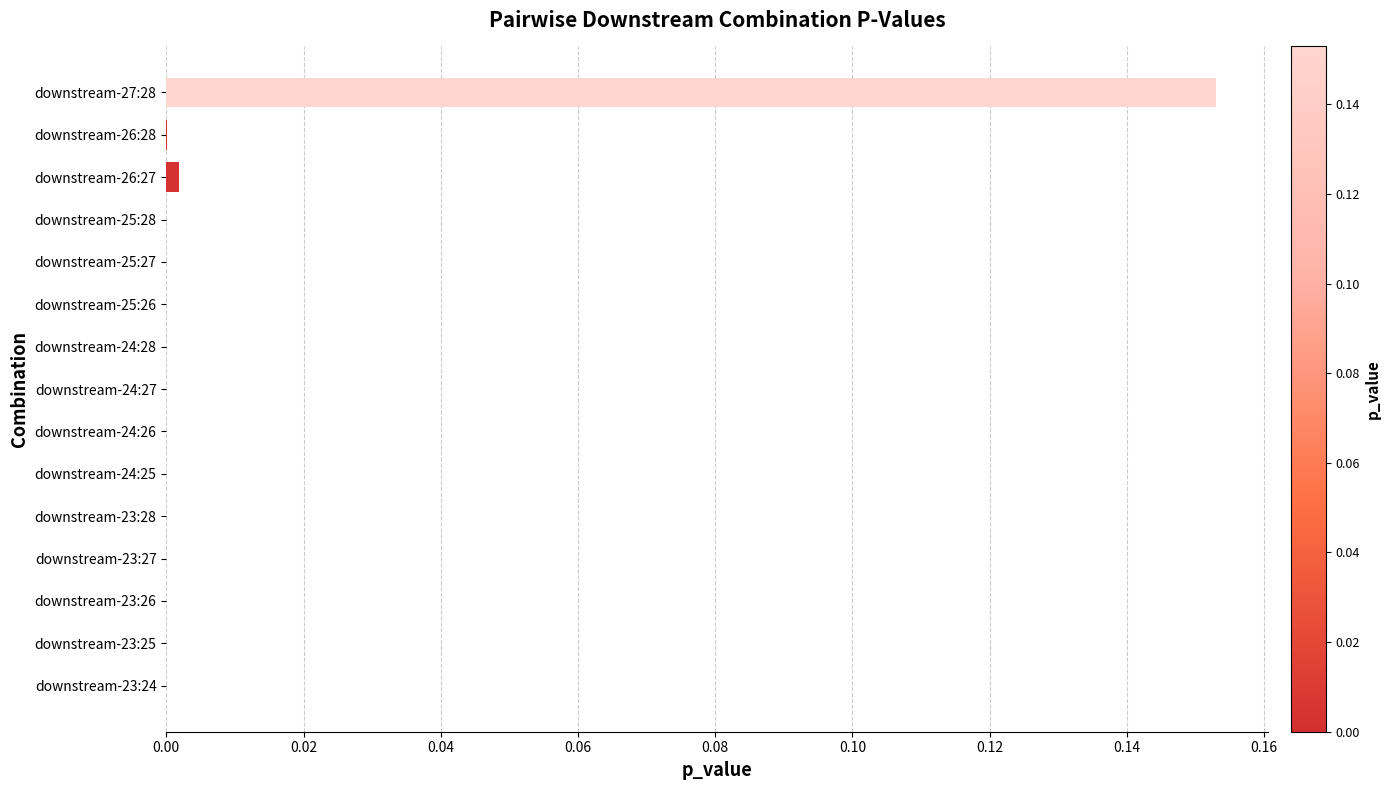

The chart shows a value of 0.0 at downstream-23:25. True or false?

True